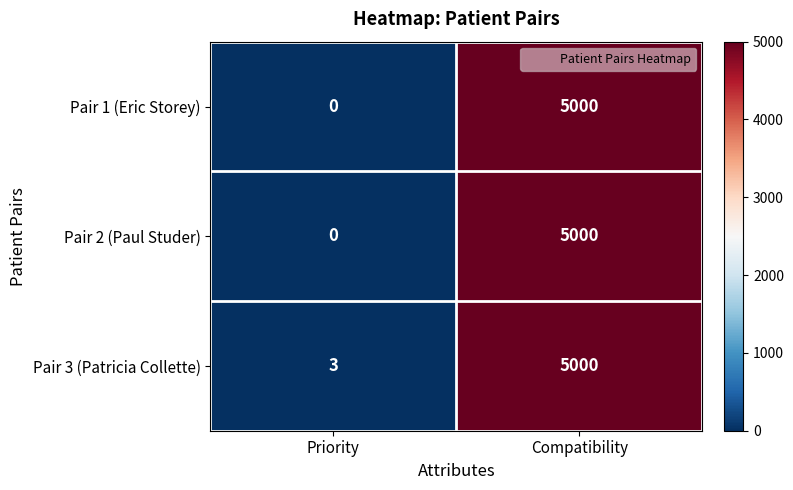

Rank the categories by Pair 1 (Eric Storey) value from highest to lowest.

Compatibility, Priority